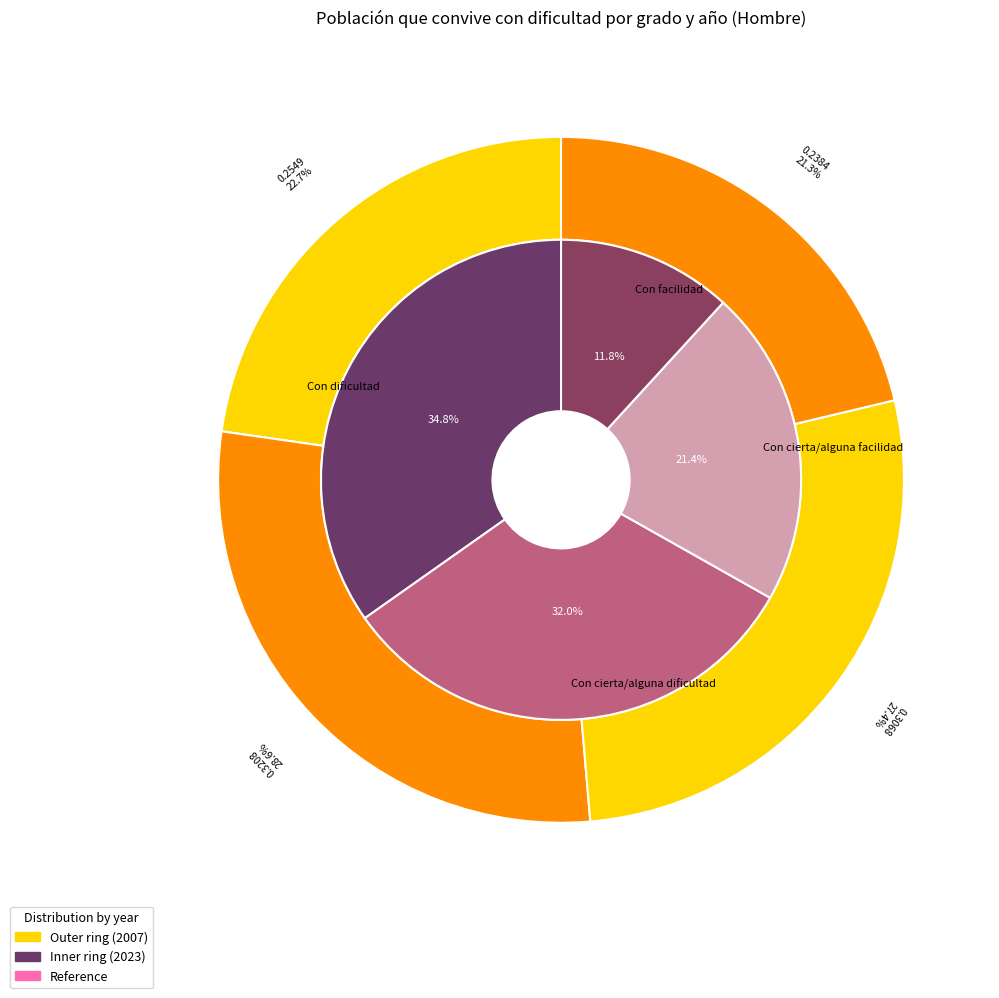

To the nearest percent, what is the average slice percentage?

25%